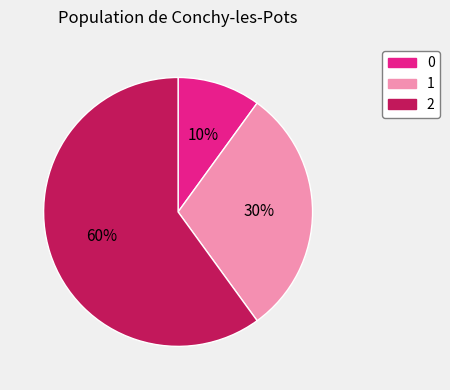

Is the sum of 2 and 1 greater than half?

Yes